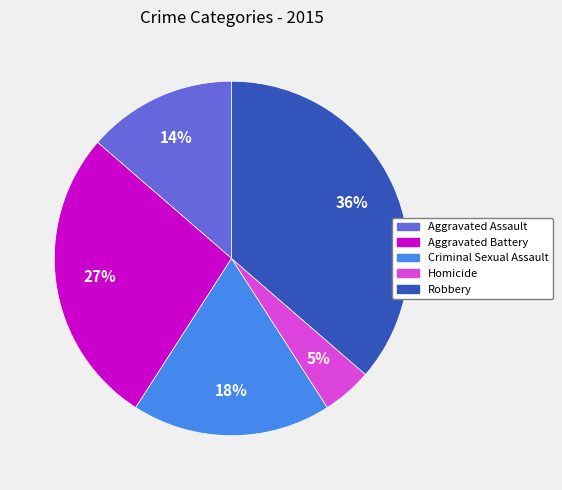

The Aggravated Battery slice represents 27% of the pie. True or false?

True